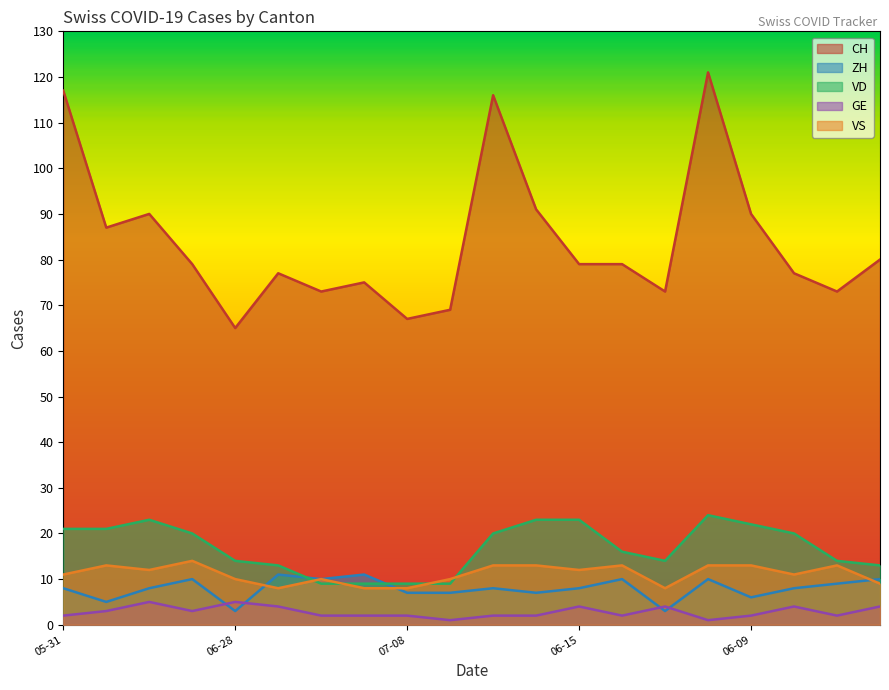

What is the value of the VS point at the 17th from the left?

13